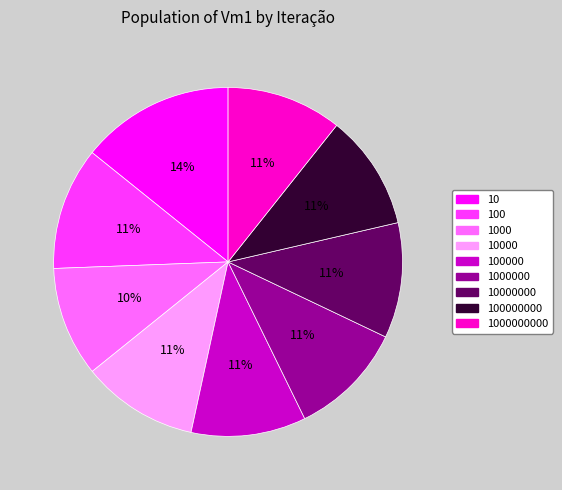

Is there a majority slice in this chart?

No